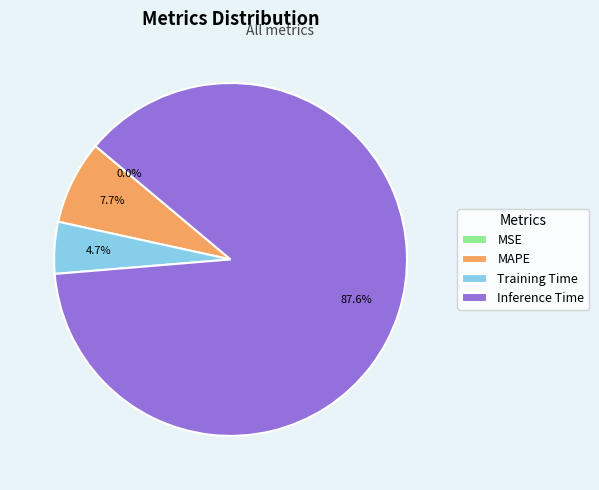

Between Training Time and MAPE, which is larger?

MAPE